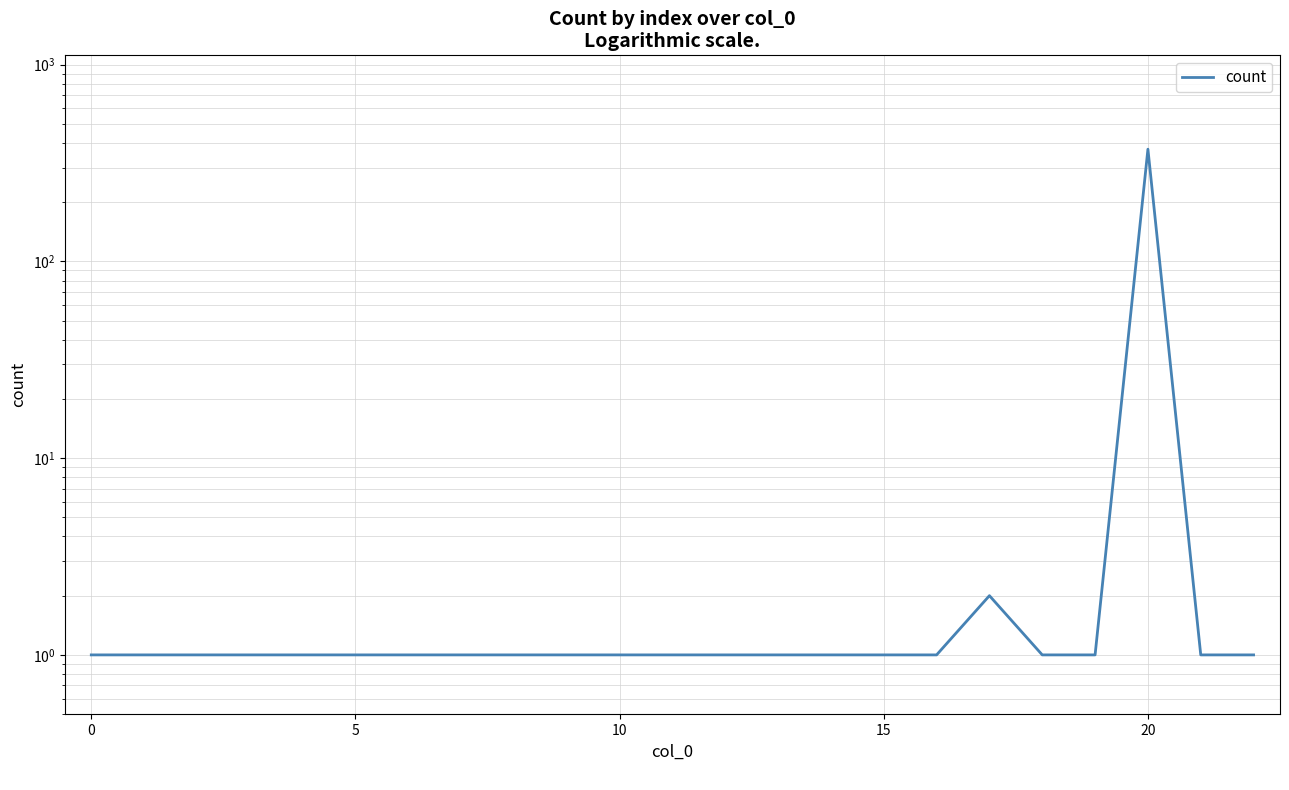

Reading left to right, transcribe all the data shown in this chart.

1	1	1	1	1	1	1	1	1	1	1	1	1	1	1	1	1	2	1	1	372	1	1